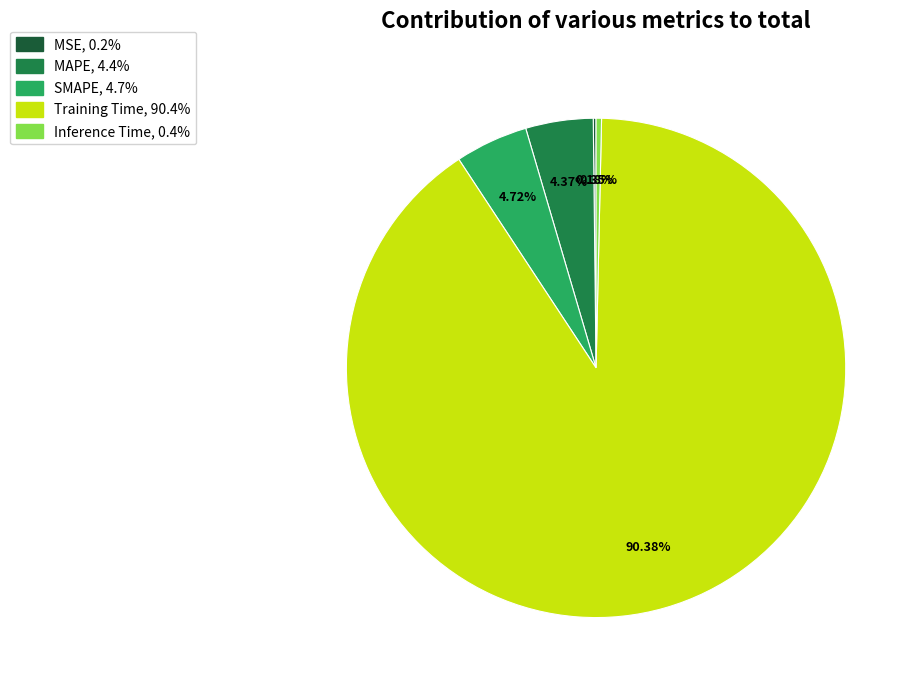

True or false: MAPE accounts for 15% of the total.

False